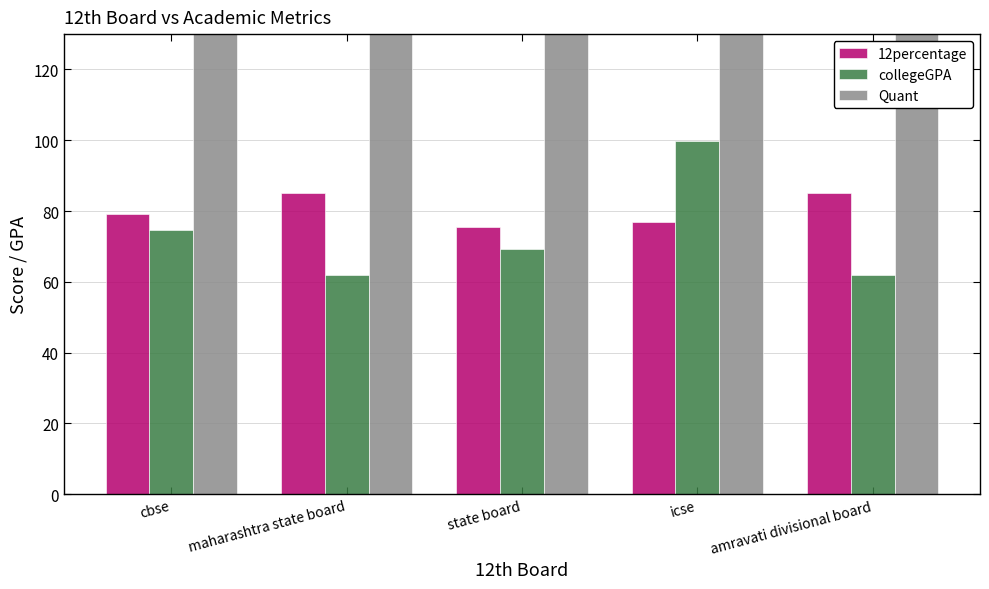

What is the difference between the highest and lowest values at maharashtra state board?

443.1